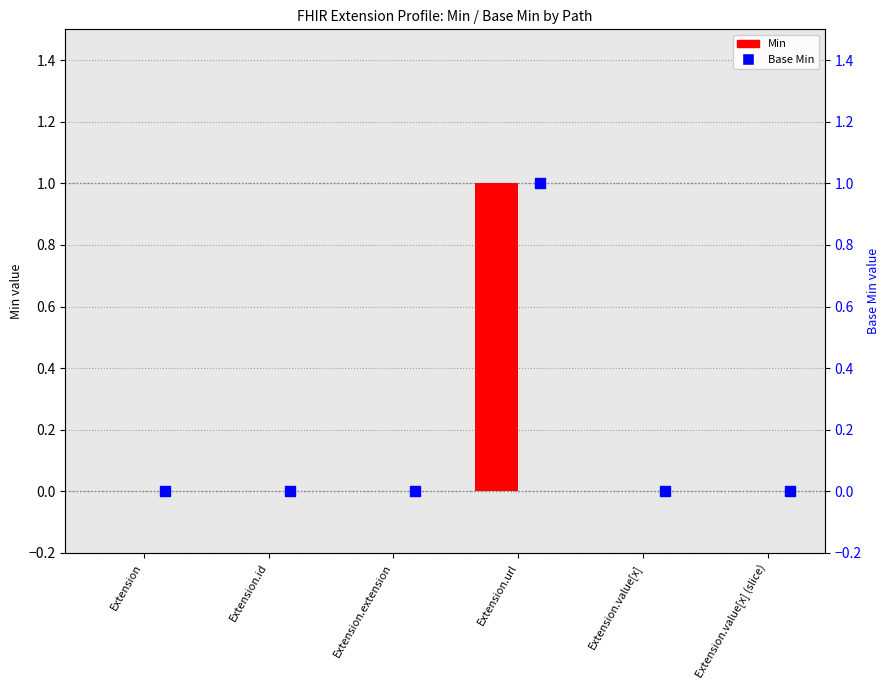

Which series contains the lowest Y value?

Min